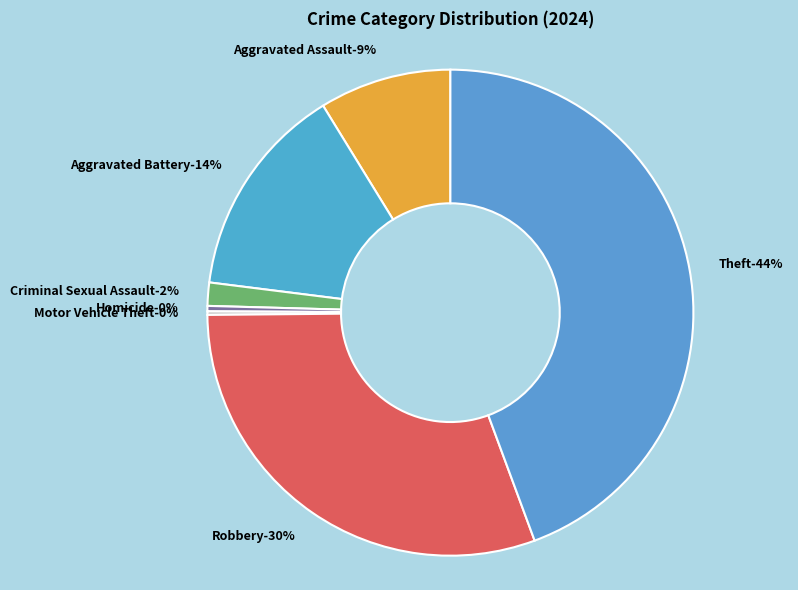

How many slices are in this pie chart?

7